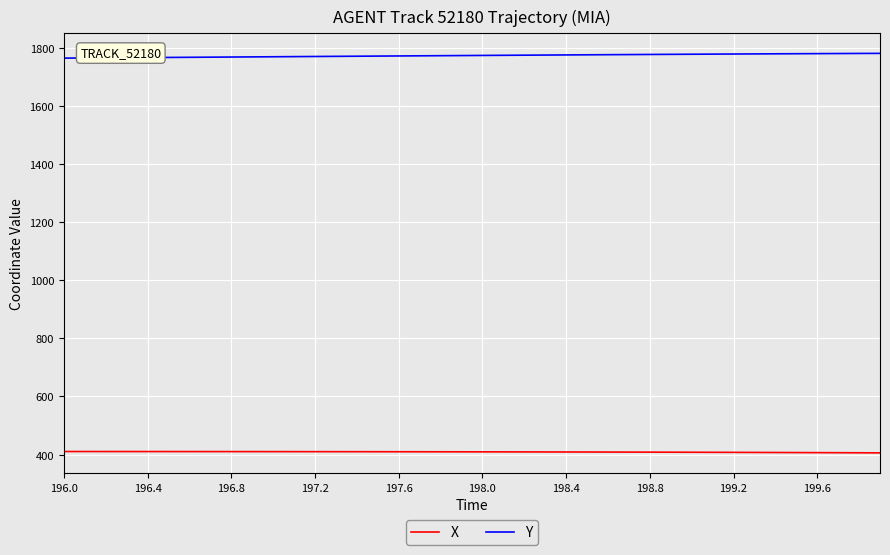

Which series has the largest total across all categories?

Y